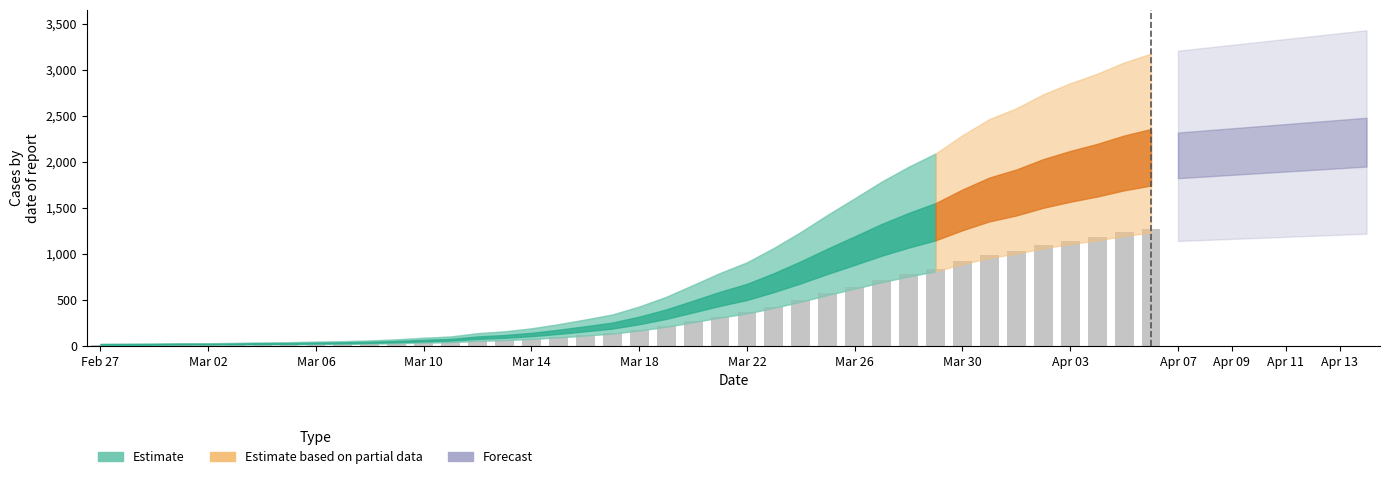

What is the difference between the values at 2020-03-16 and 2020-03-19?

159